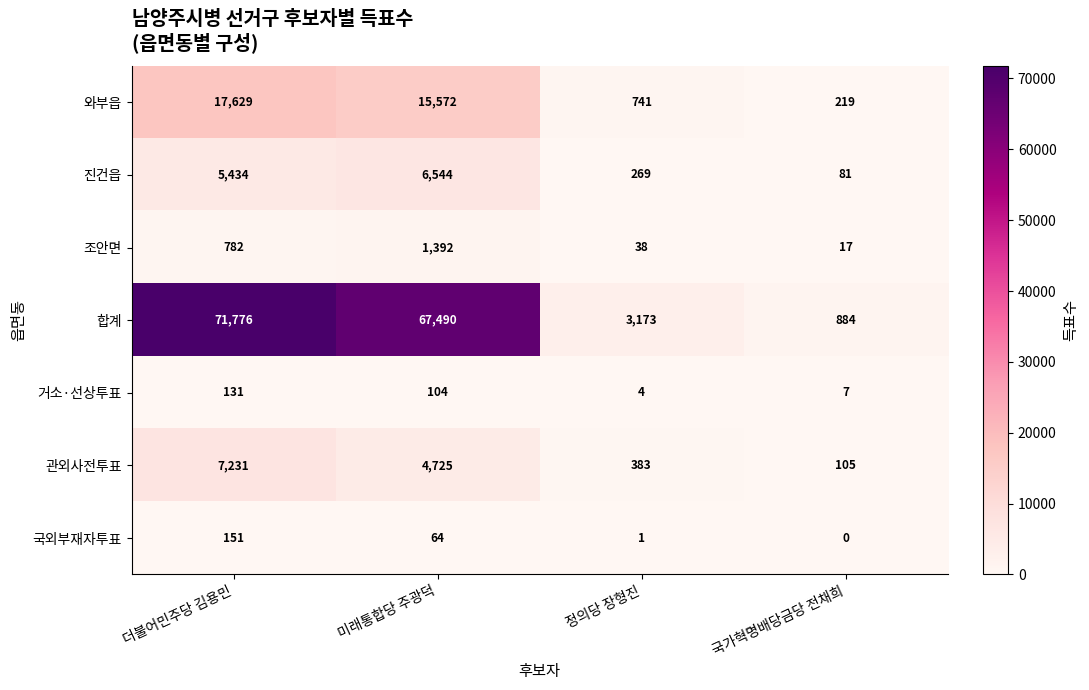

What is the sum of all 국외부재자투표 values?

216